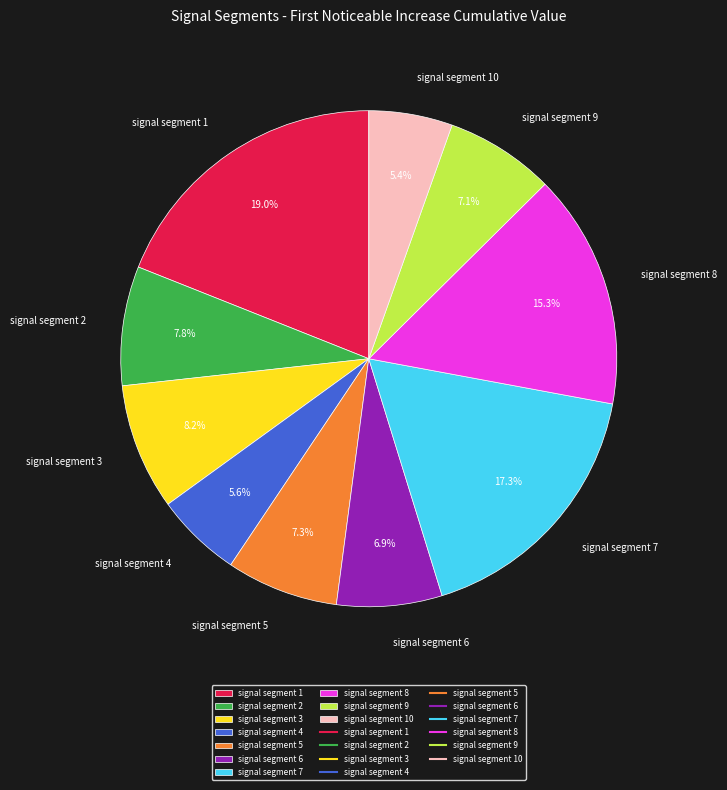

What portion of the pie excludes signal segment 1?

81.0%